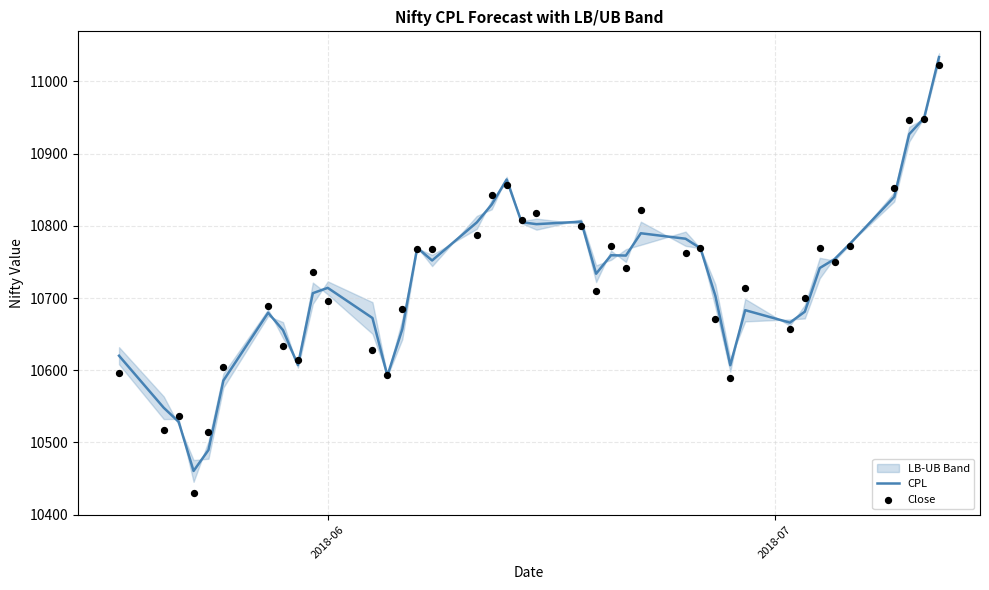

What is the maximum value for CPL?

11033.7